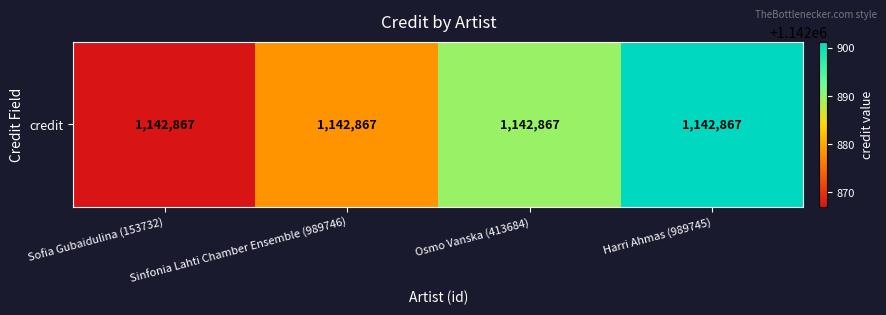

The chart shows a value of 1142878.4 at Sinfonia Lahti Chamber Ensemble (989746). True or false?

True